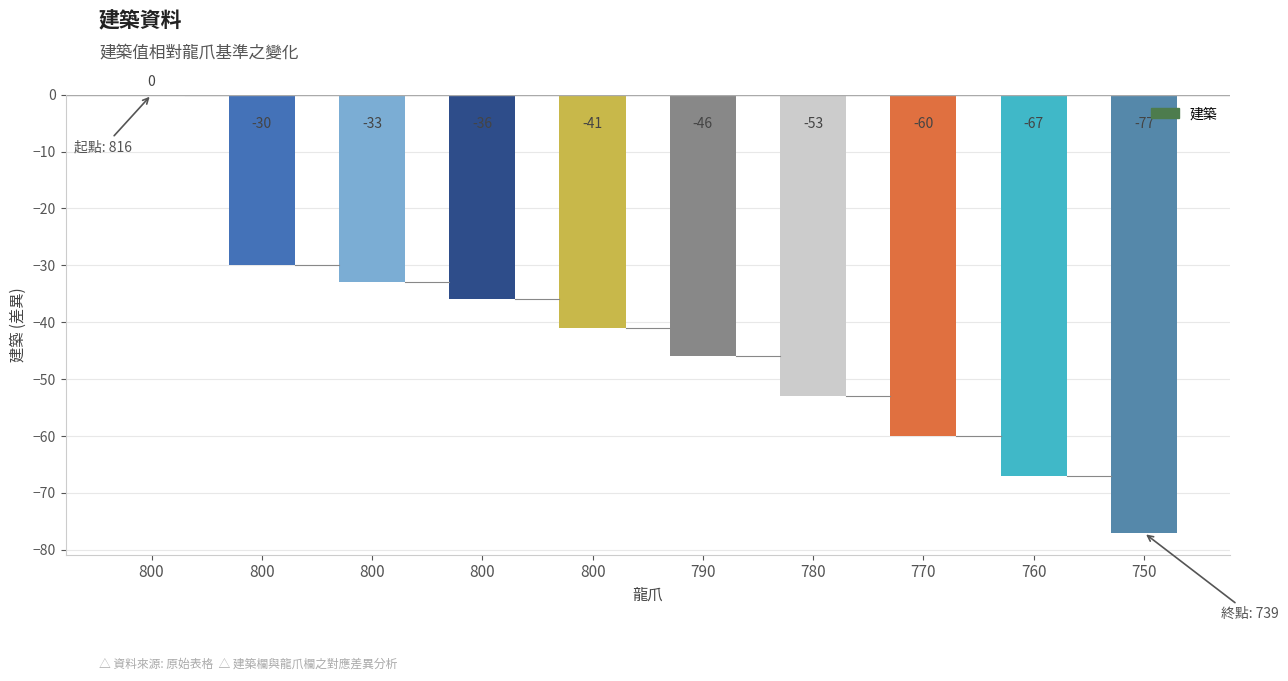

Is it true that the value at 770 is -60?

True